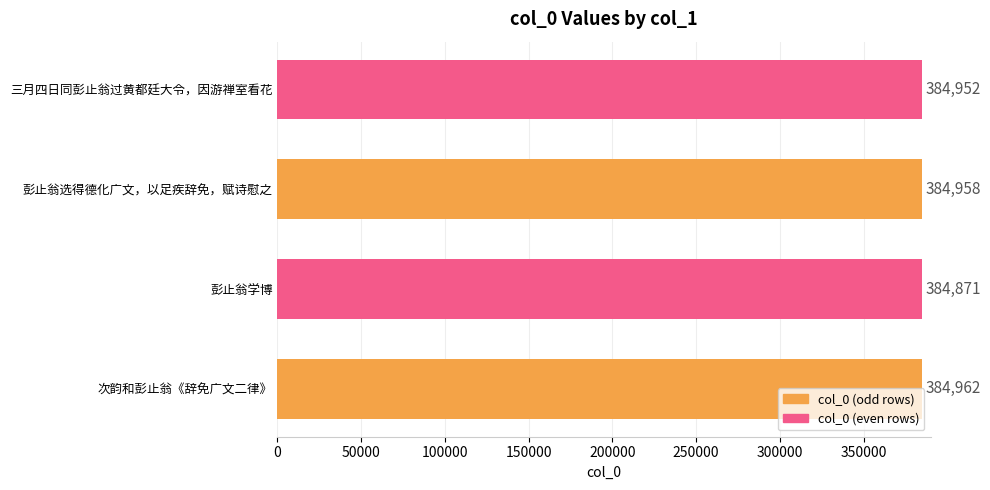

How many data points are less than 384958?

2